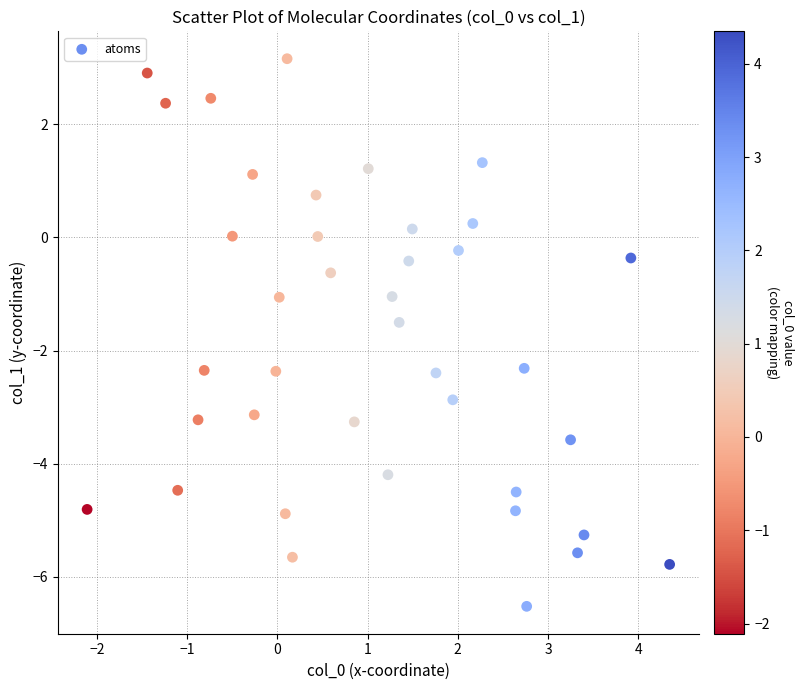

What is the range of X values (max minus min)?

6.5